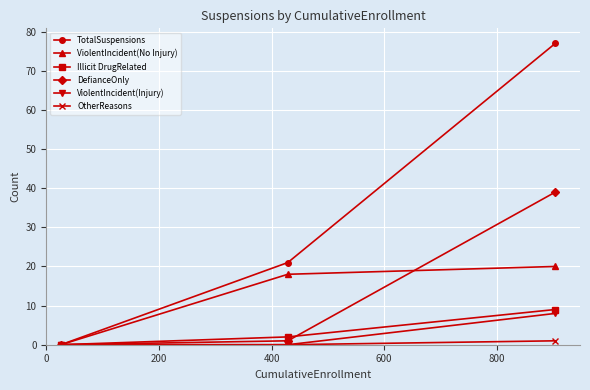

What is the value of the TotalSuspensions point at the 3rd from the left?

77